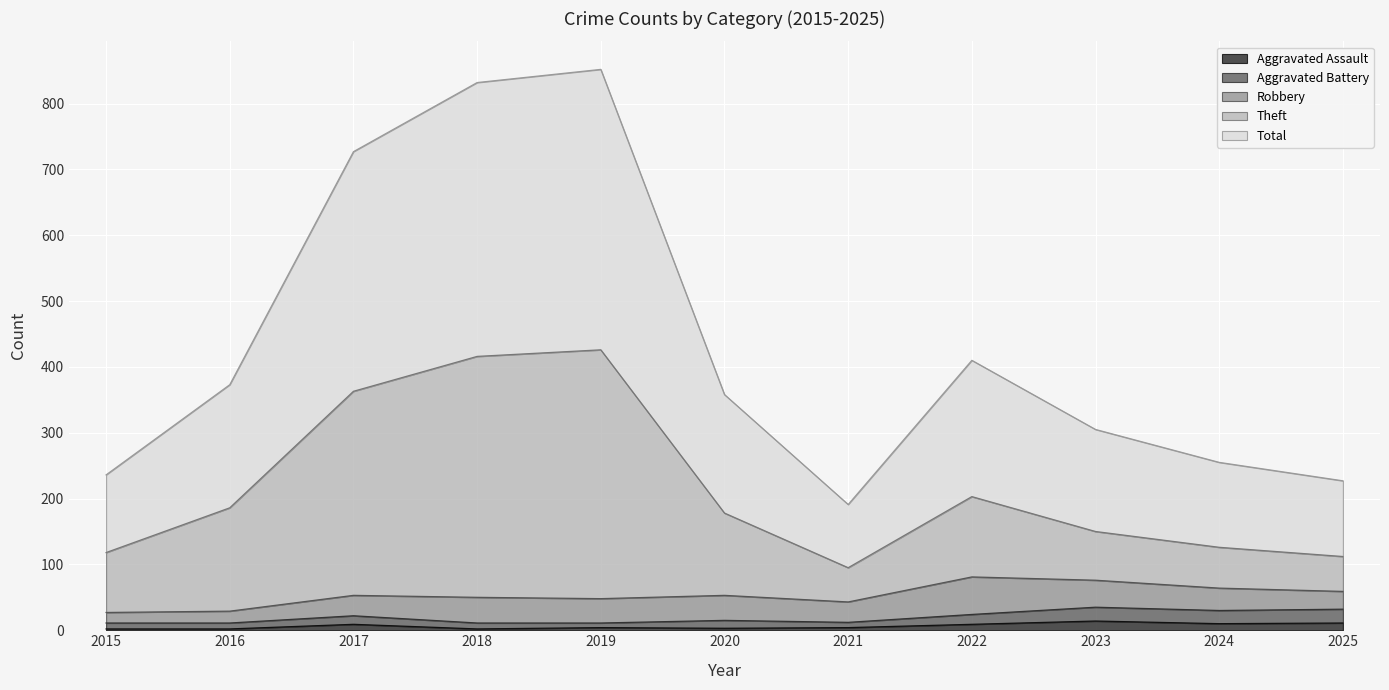

True or false: Aggravated Assault has a value of 4 at 2021.

True